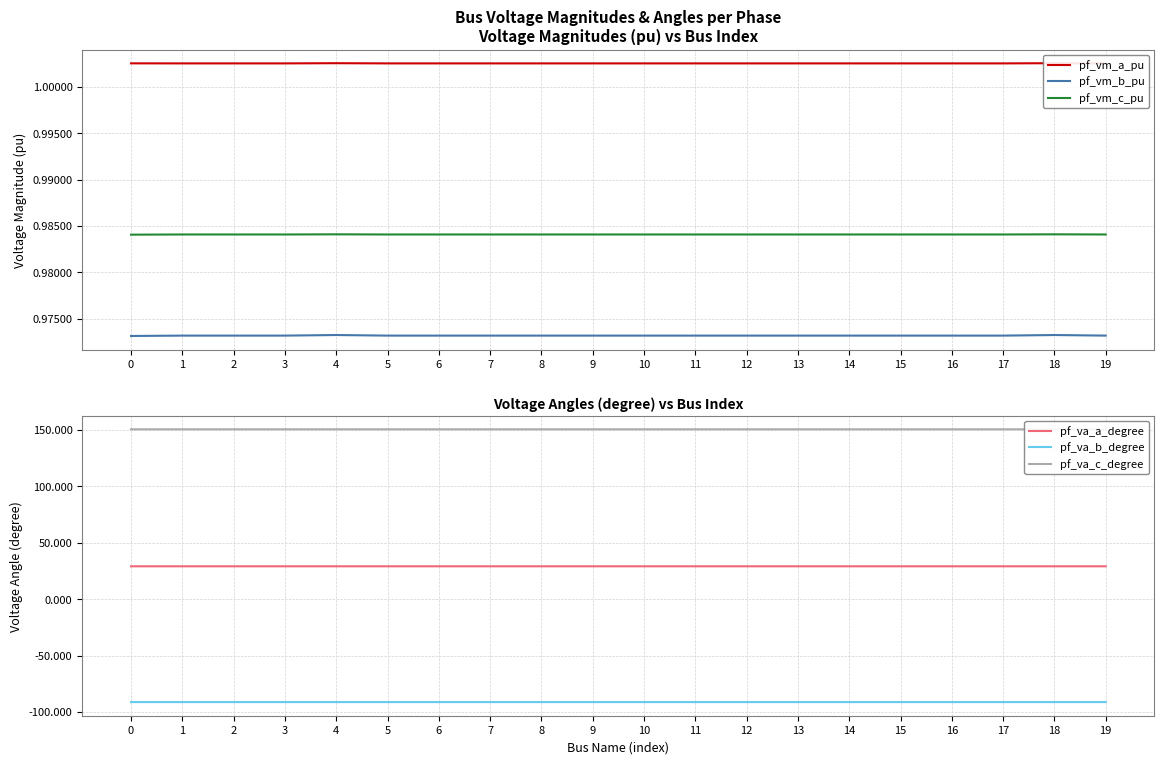

What is the sum of all pf_vm_b_pu values?

19.5